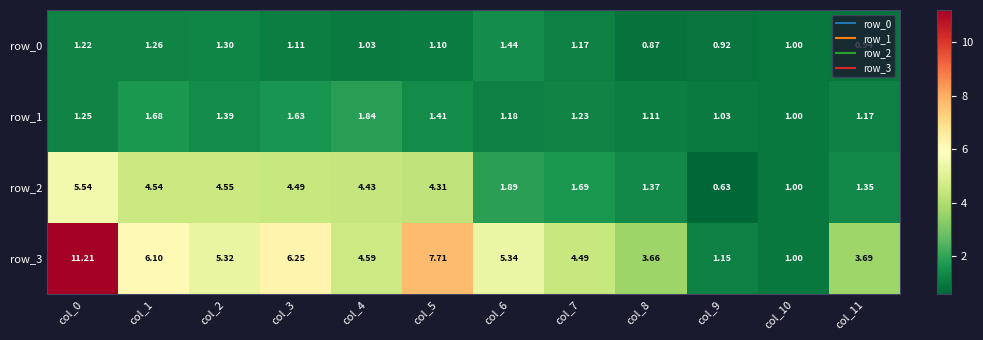

Reading right to left, transcribe all the data shown in this chart.

row_0: 0.9	1.0	0.9	0.9	1.2	1.4	1.1	1.0	1.1	1.3	1.3	1.2
row_1: 1.2	1.0	1.0	1.1	1.2	1.2	1.4	1.8	1.6	1.4	1.7	1.3
row_2: 1.4	1.0	0.6	1.4	1.7	1.9	4.3	4.4	4.5	4.6	4.5	5.5
row_3: 3.7	1.0	1.2	3.7	4.5	5.3	7.7	4.6	6.3	5.3	6.1	11.2